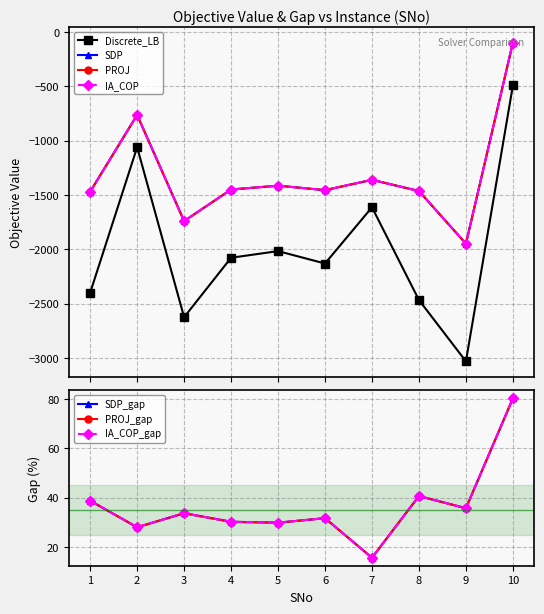

The Discrete_LB series shows -1612.9 at 7. True or false?

True